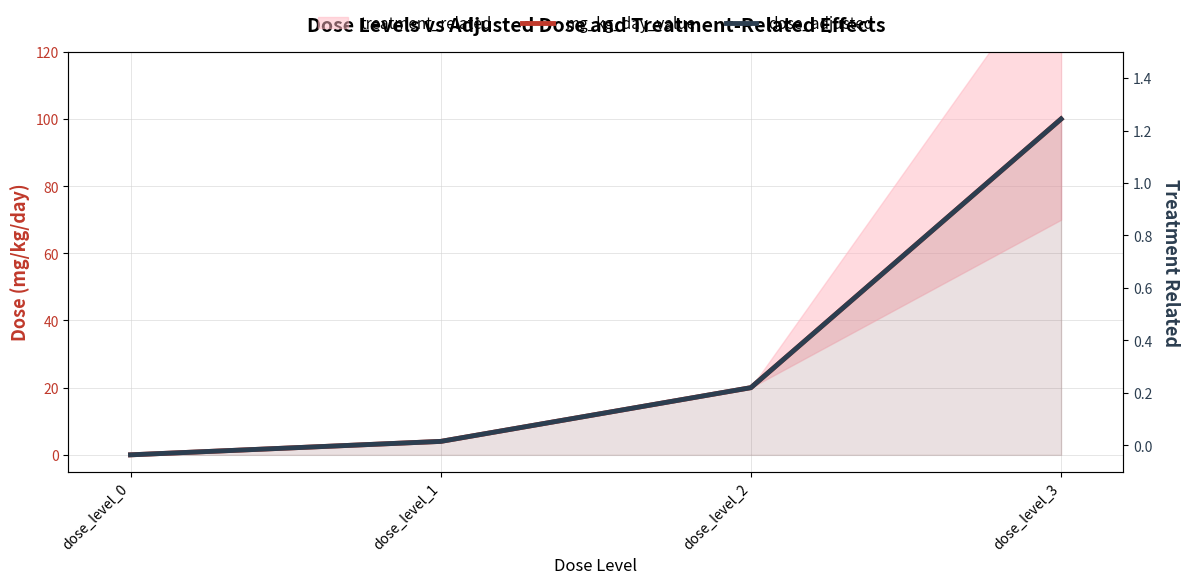

True or false: mg_kg_day_value has a value of 0 at dose_level_0.

True